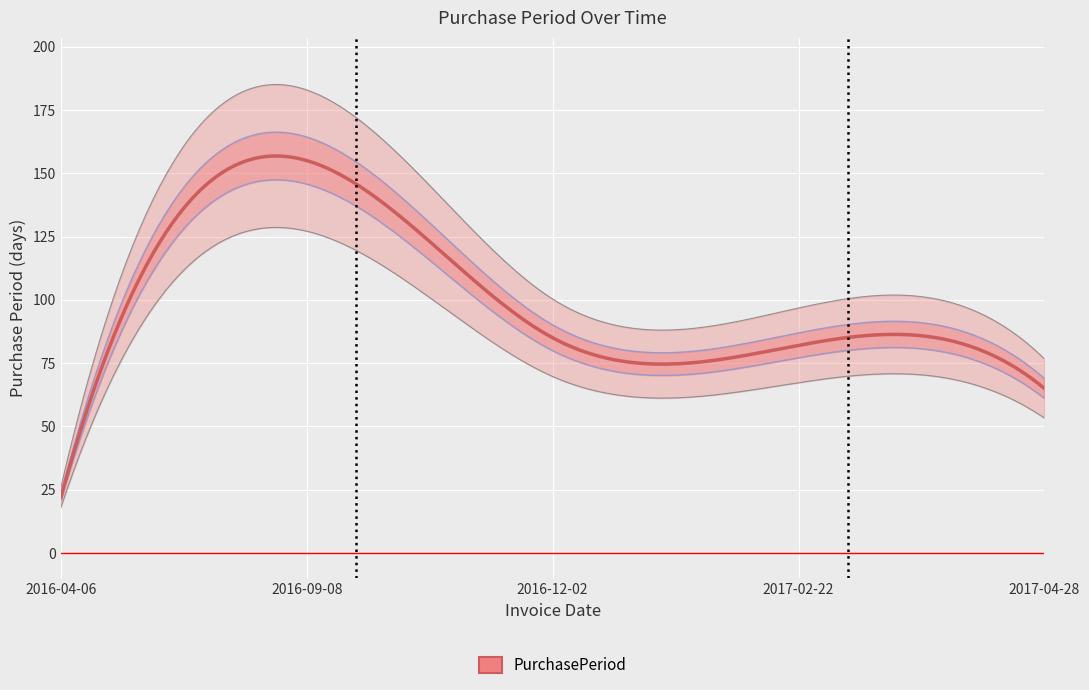

What is the difference between the maximum and minimum values?

133